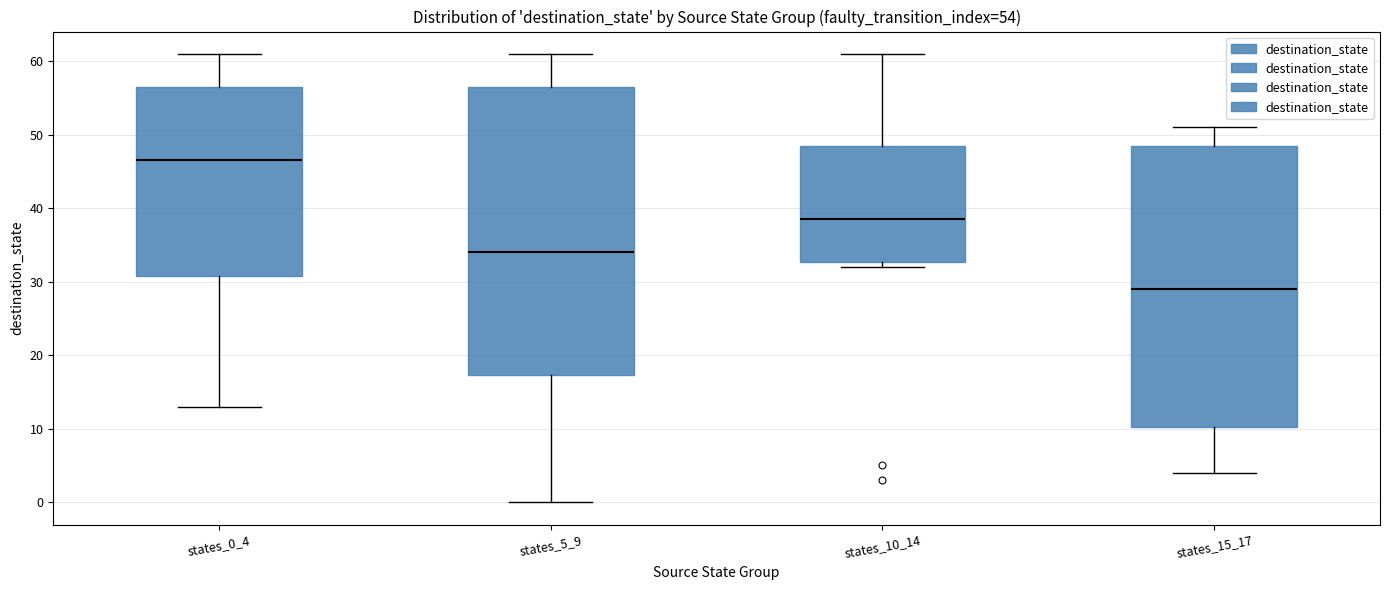

Reading left to right, transcribe this box plot: for each box, give where its median line is, the range the box spans, and where its two whiskers end, as read against the y-axis. The values are not printed on the chart, so give them approximately, as read against the axis.

states_0_4: median 47, box 31 to 57, whiskers 13 to 61
states_5_9: median 34, box 17 to 57, whiskers 0 to 61
states_10_14: median 39, box 33 to 49, whiskers 32 to 61
states_15_17: median 29, box 10 to 49, whiskers 4 to 51